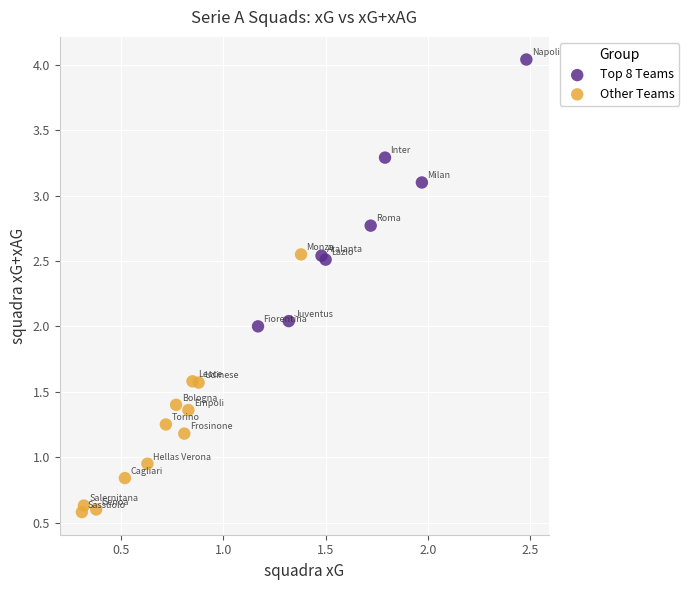

Which series contains the lowest Y value?

Other Teams